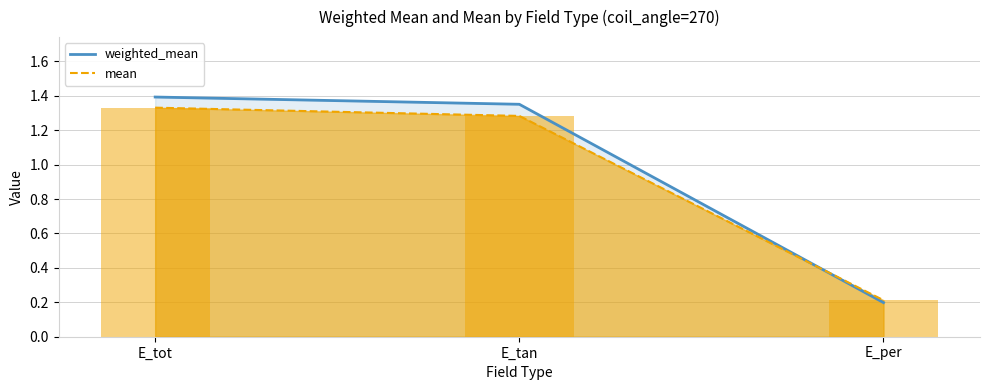

At which category does the chart reach its peak across all series?

E_tot